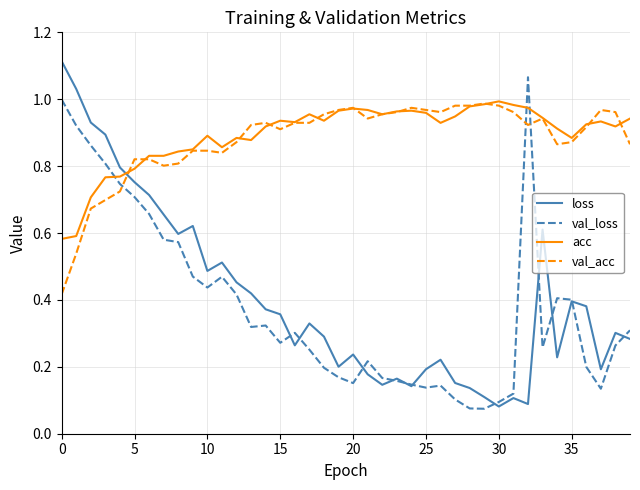

Which series ends up on top after the final intersection of loss and val_acc?

val_acc